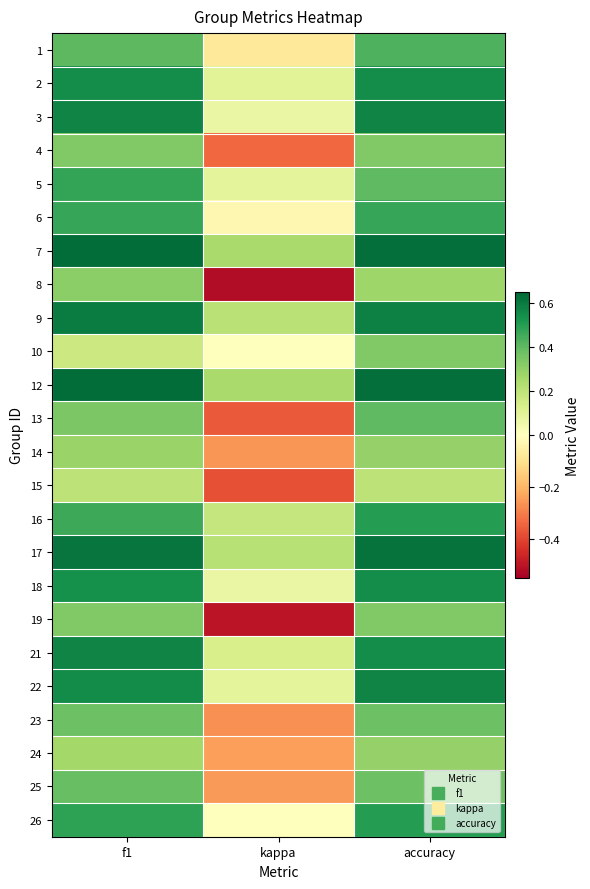

At how many categories does at least one series exceed 0?

3